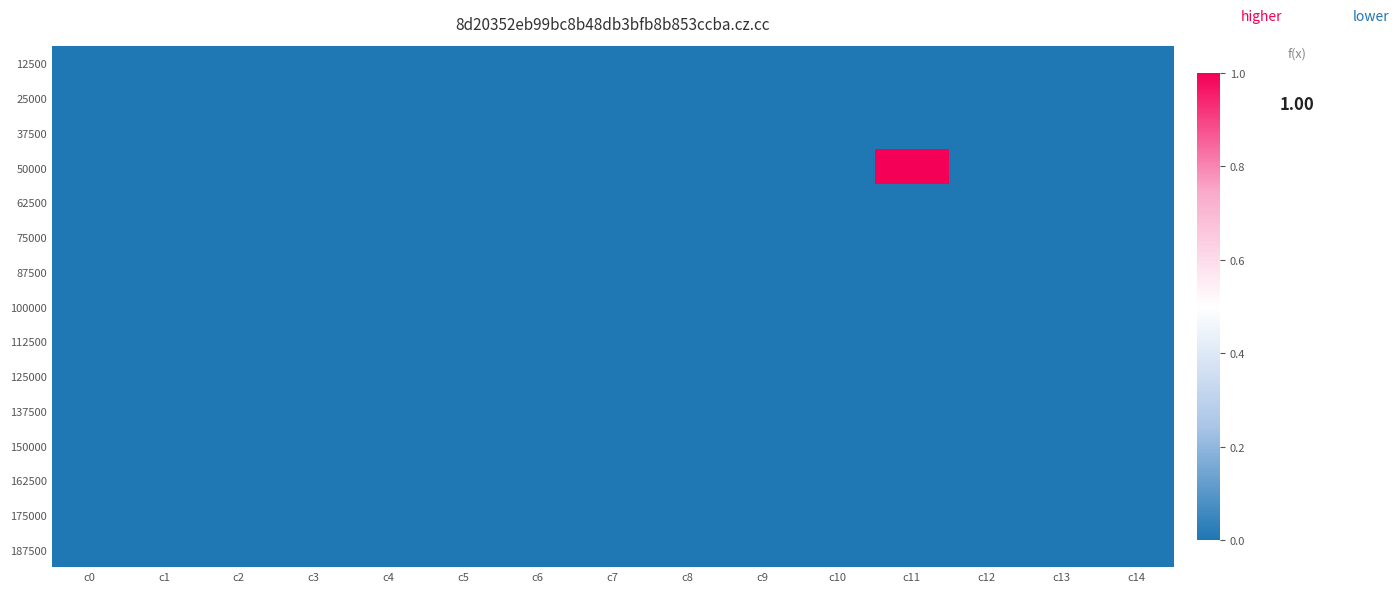

At which label does 62500 reach its peak?

c0